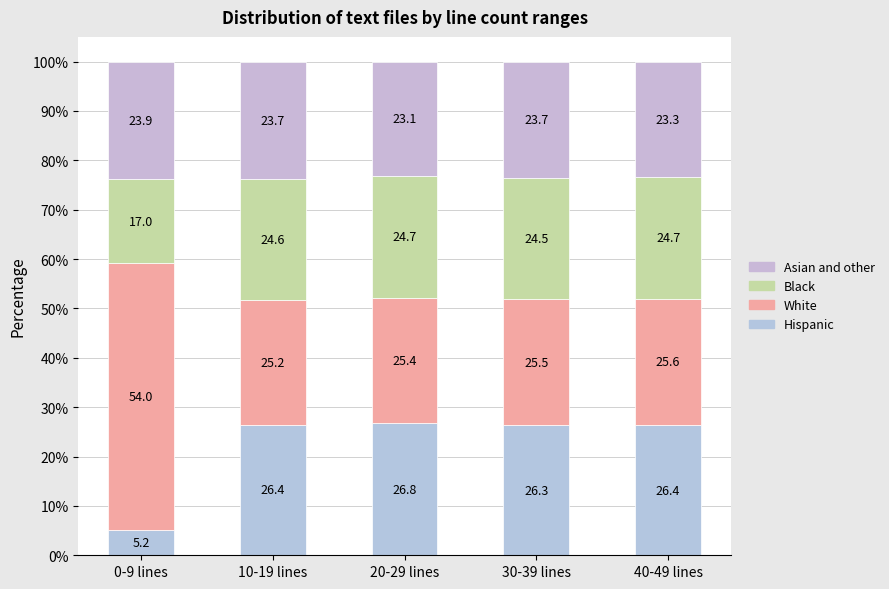

How many bars are there in total?

5